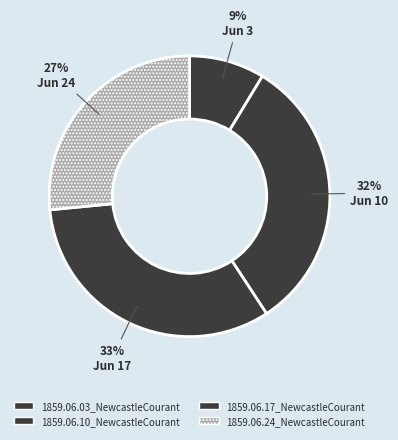

How many slices are in this pie chart?

4